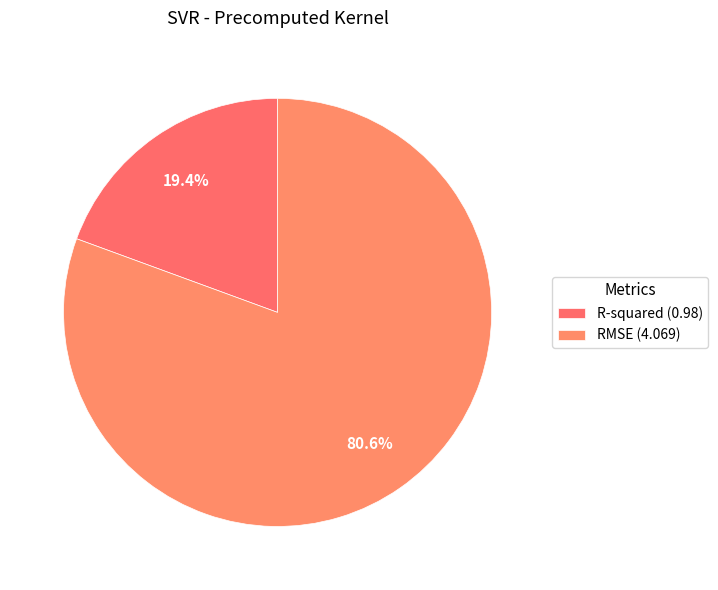

True or false: RMSE accounts for 94% of the total.

False